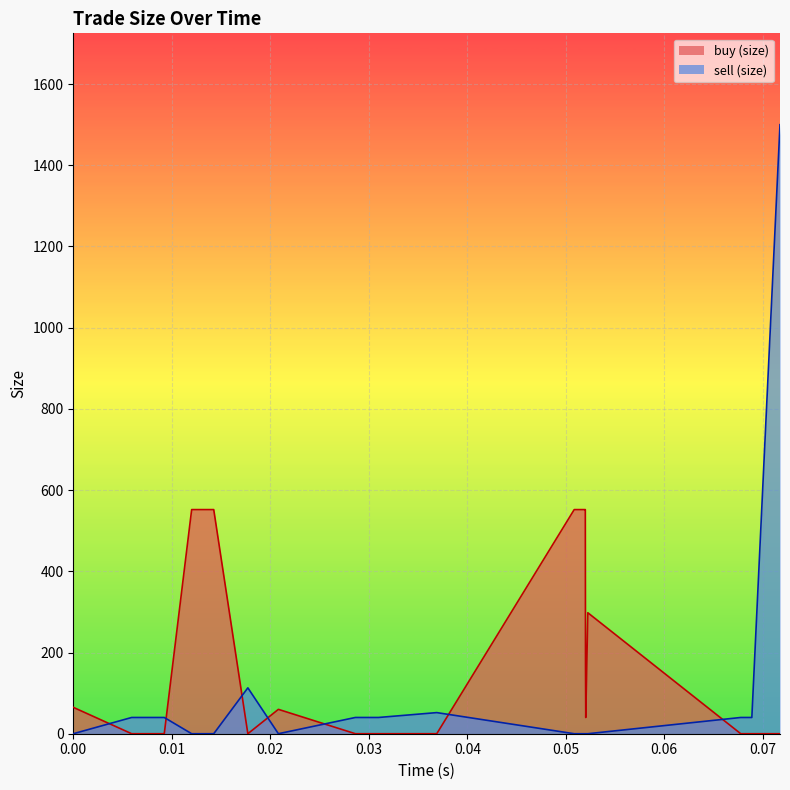

What is the difference between the maximum and minimum values in the buy (size) series?

552